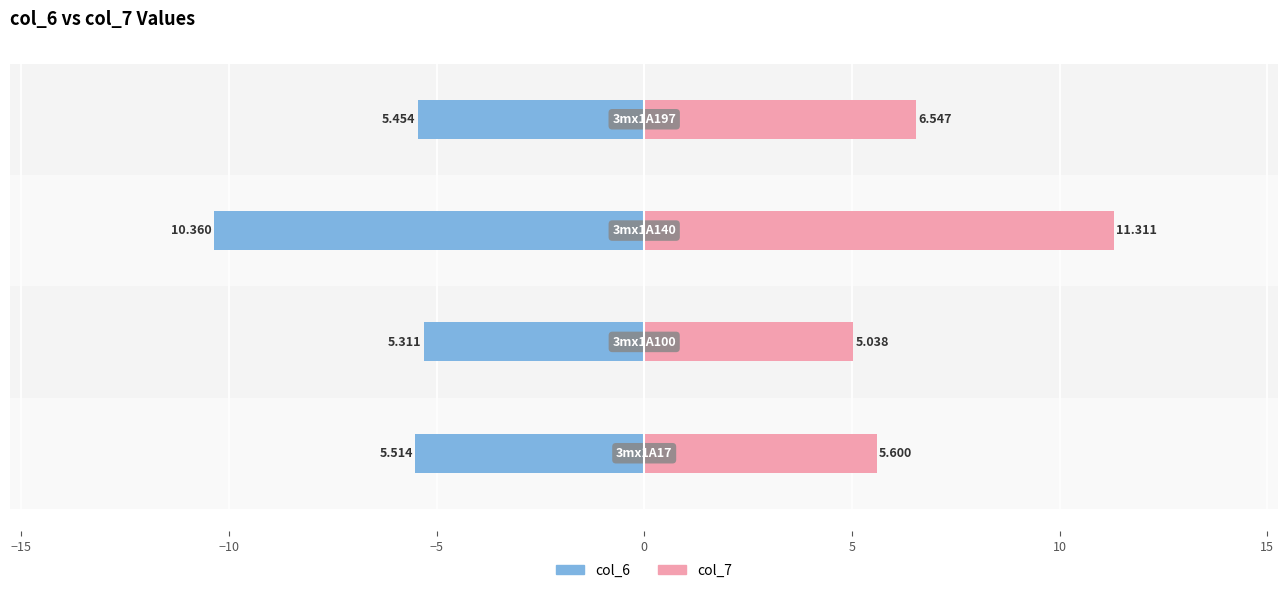

The col_6 series shows -7.1 at −15. True or false?

False